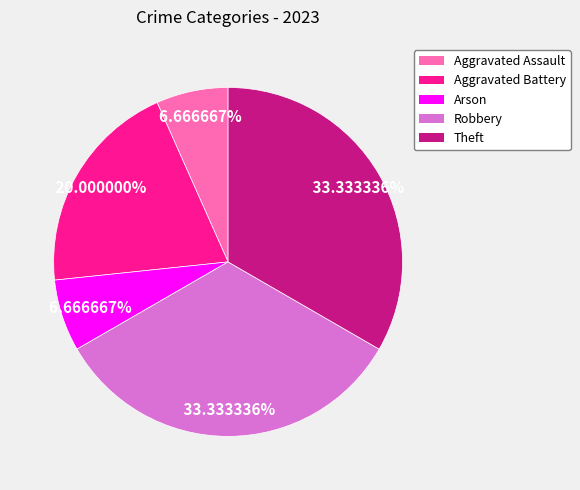

Is it true that Theft is 33% of the pie?

True